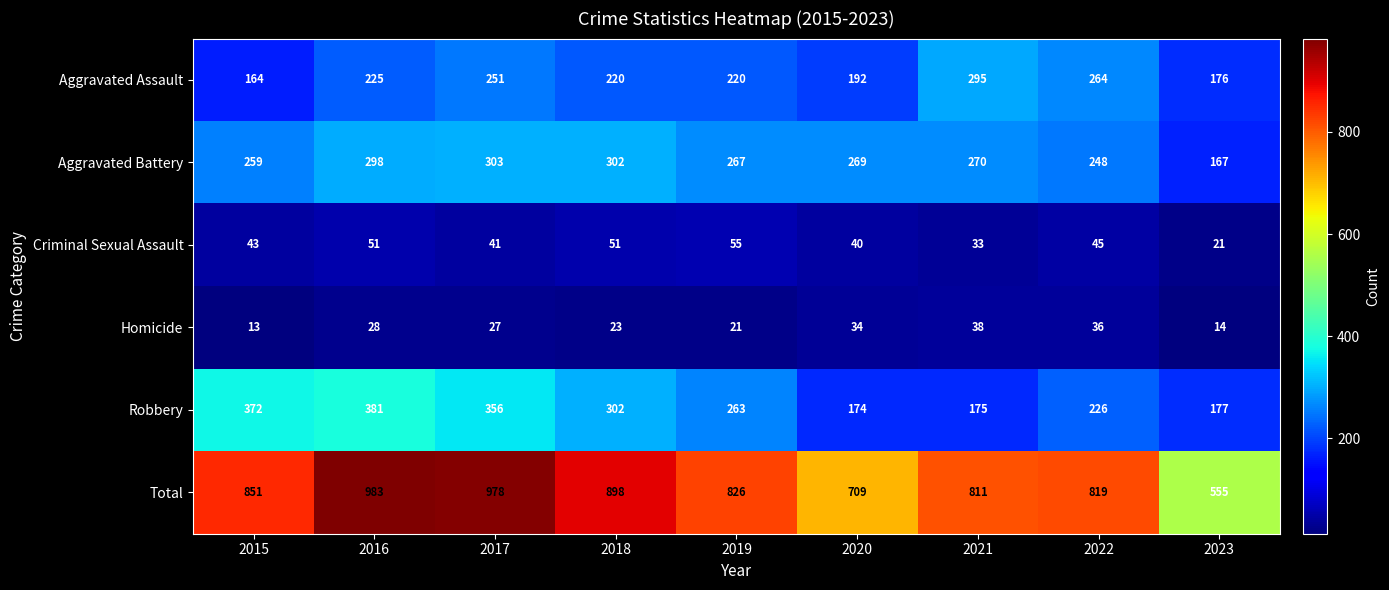

What is the average value of the Robbery series?

270